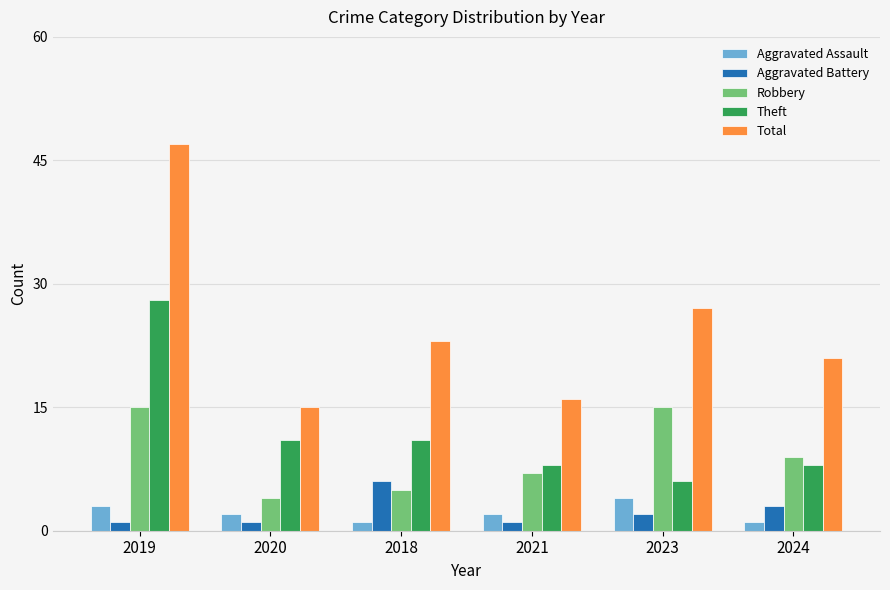

At 2023, list the series in order from smallest to largest.

Aggravated Battery, Aggravated Assault, Theft, Robbery, Total